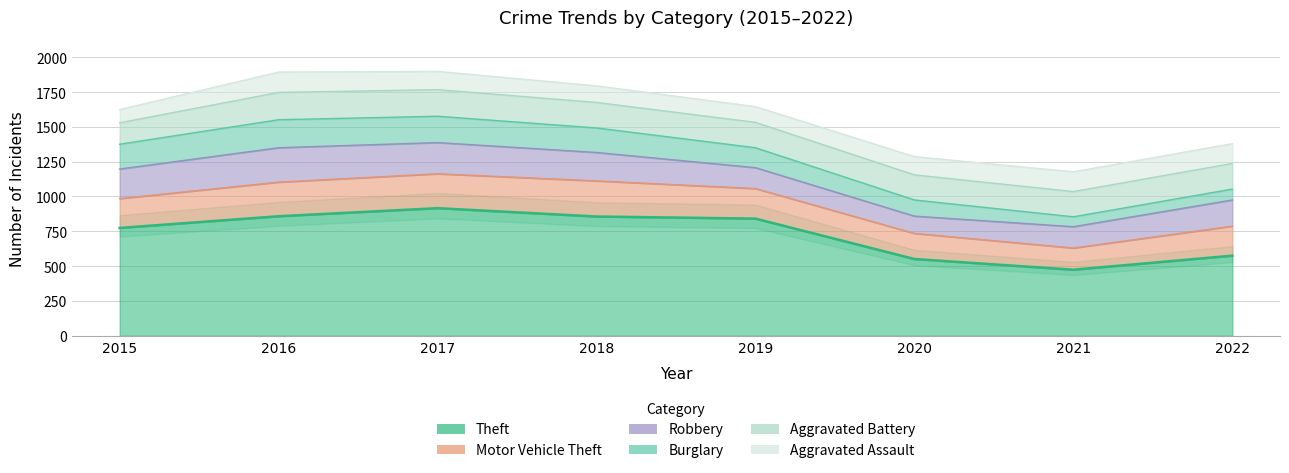

How many data points in Theft are less than 841?

4